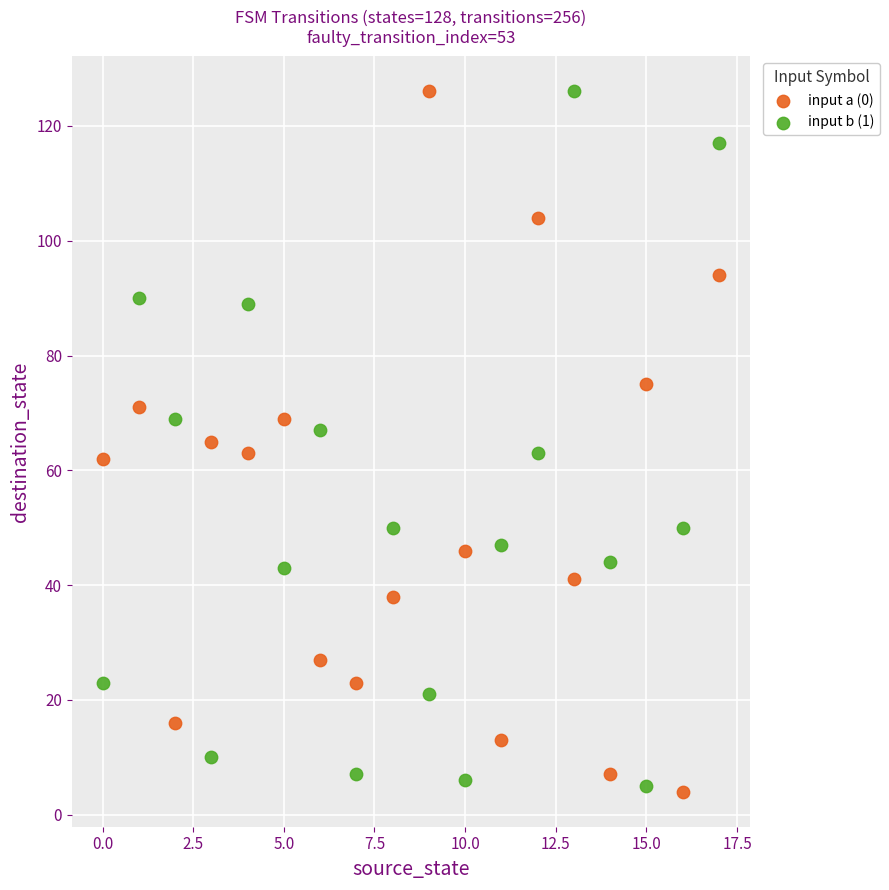

What are all the series names shown in the legend?

input a (0), input b (1)